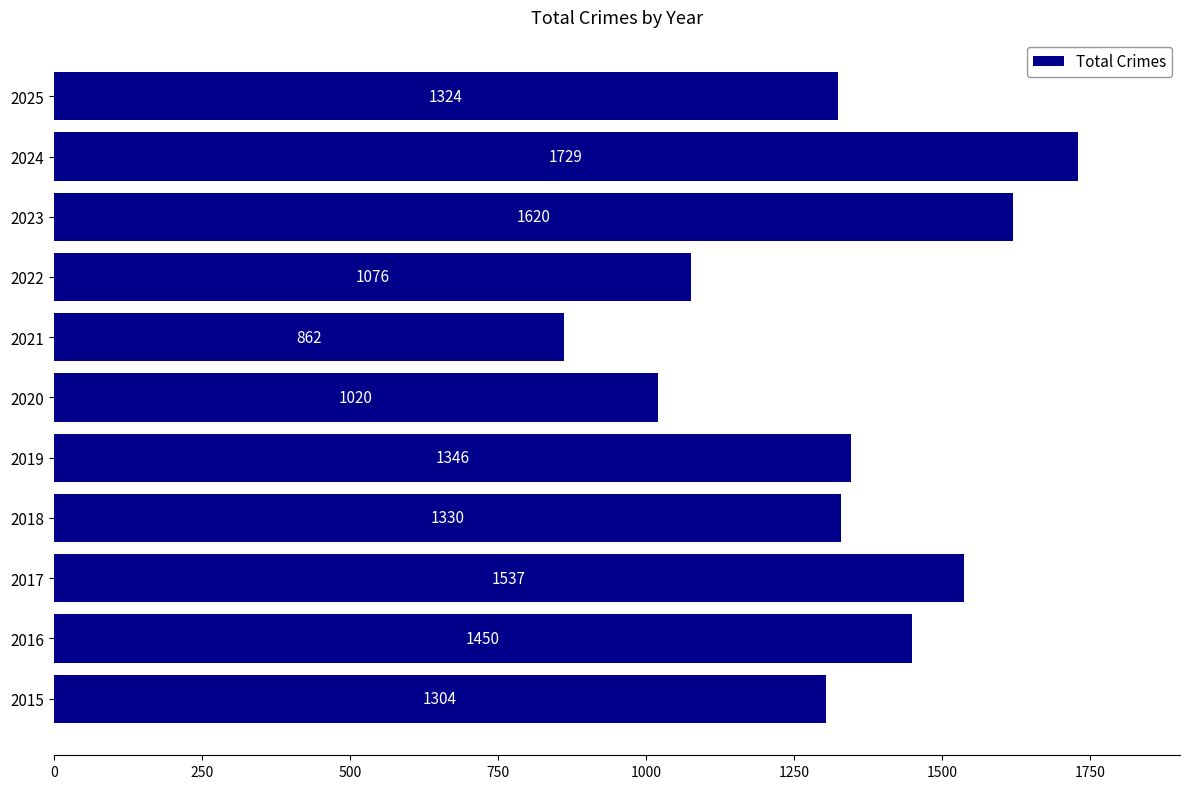

What is the greatest value displayed?

1729